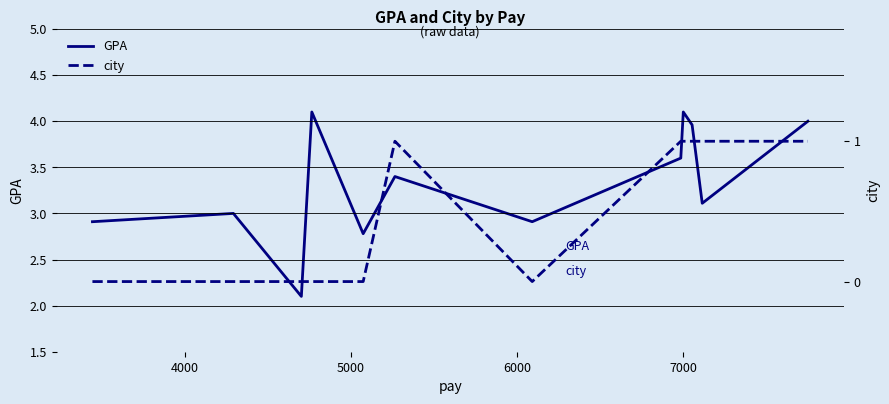

Which series has the largest total across all categories?

GPA